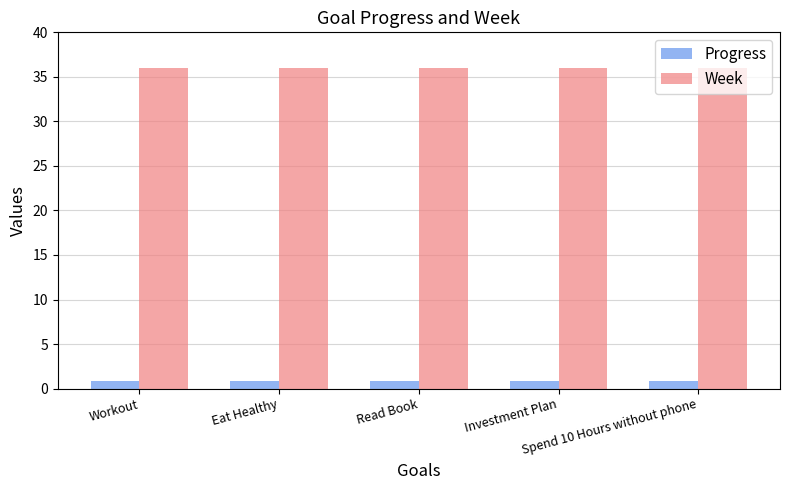

What is the value of the Week bar at the 1st from the left?

36.0